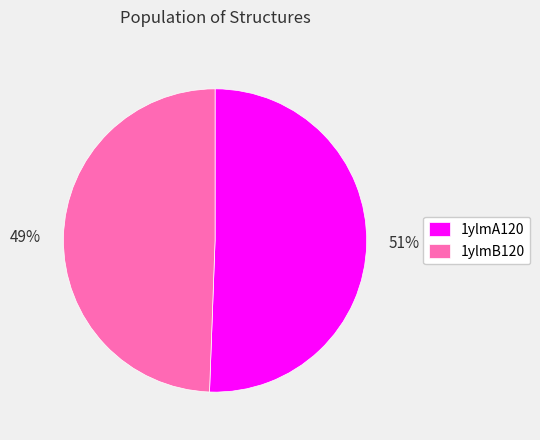

To the nearest percent, what portion does 1ylmA120 represent?

51%